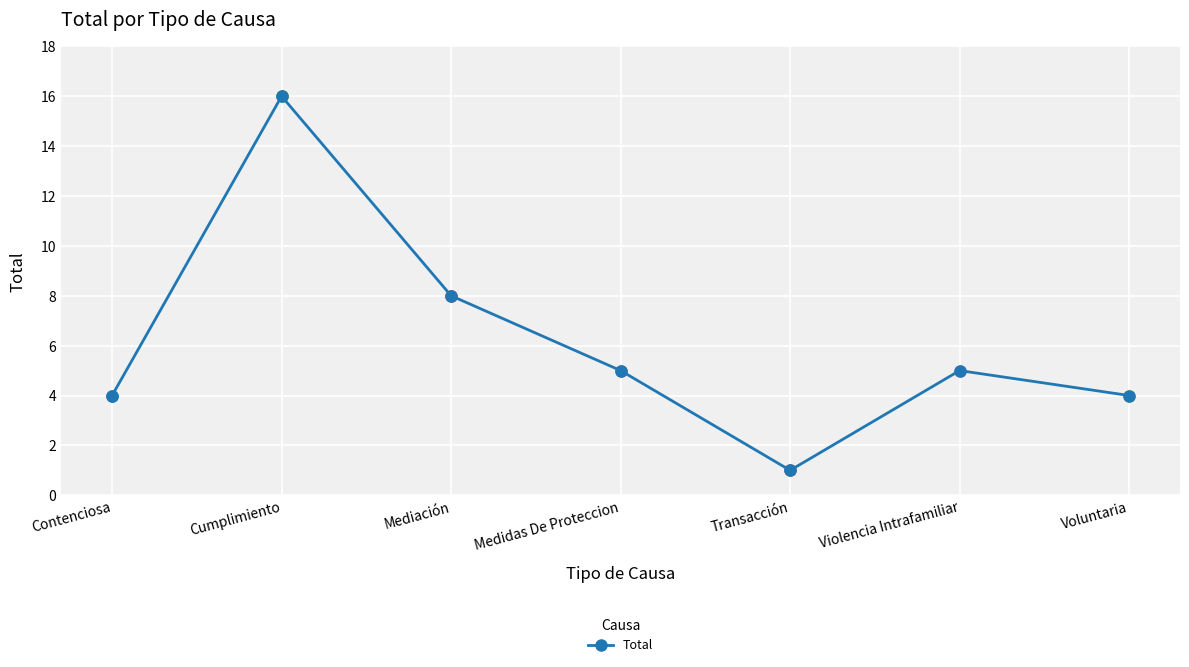

What is the label of the 5th point from the right?

Mediación